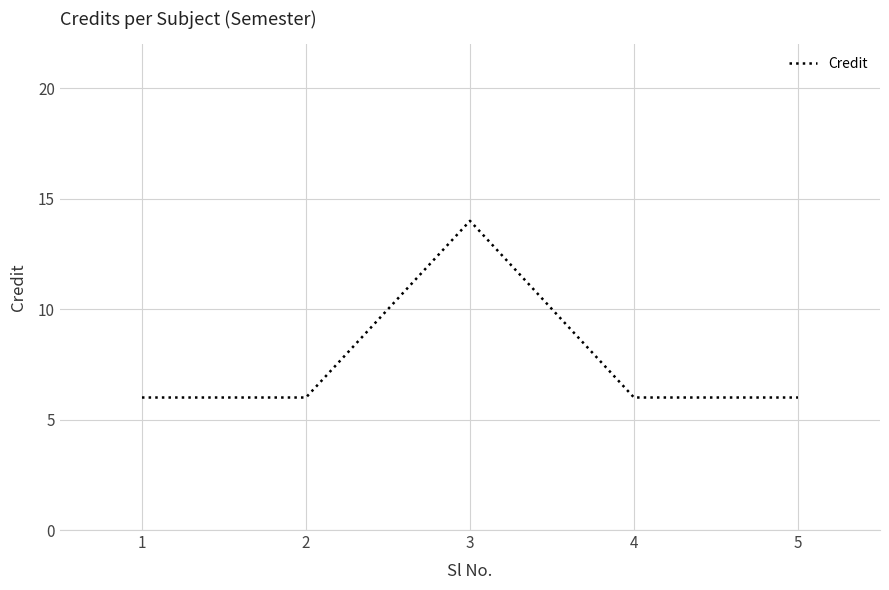

What is the sum of all values?

38